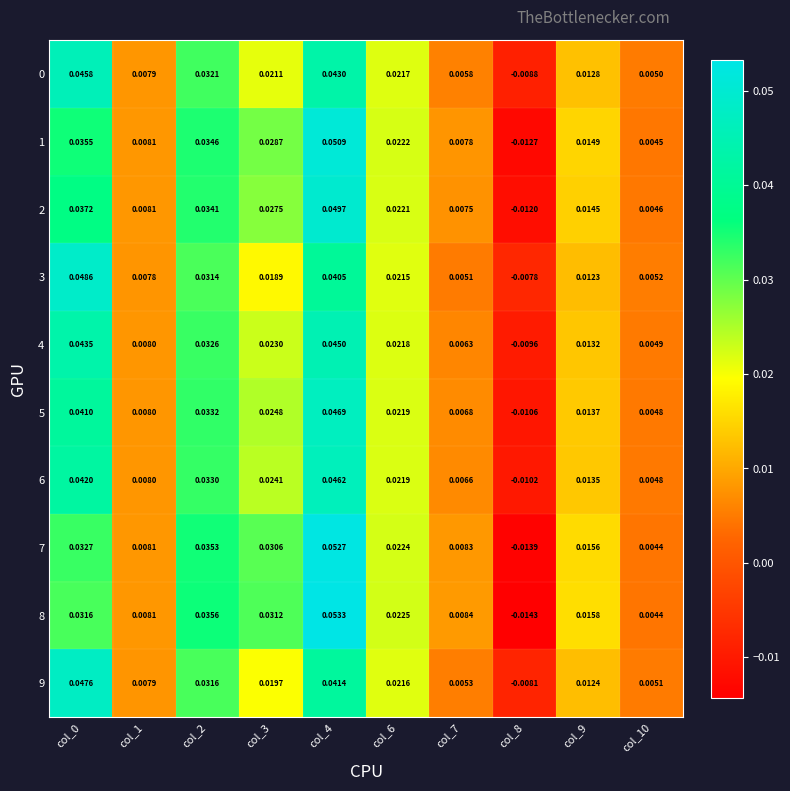

Is the value of 2 at col_0 greater than the value of 7 at col_8?

Yes